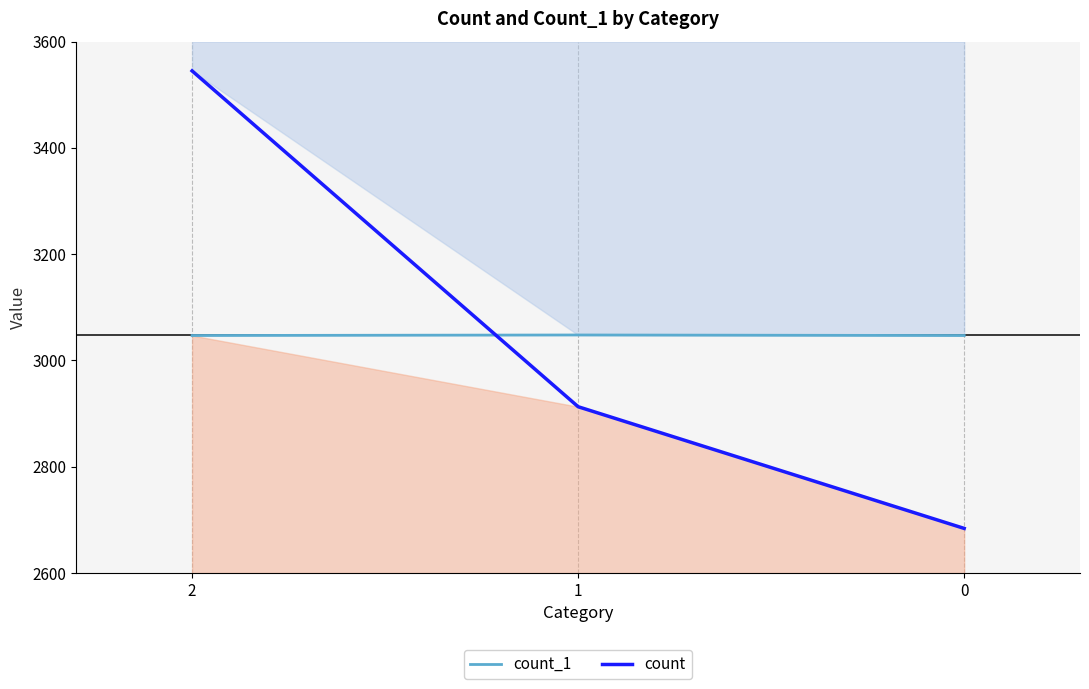

What is the highest value of the count series?

3545